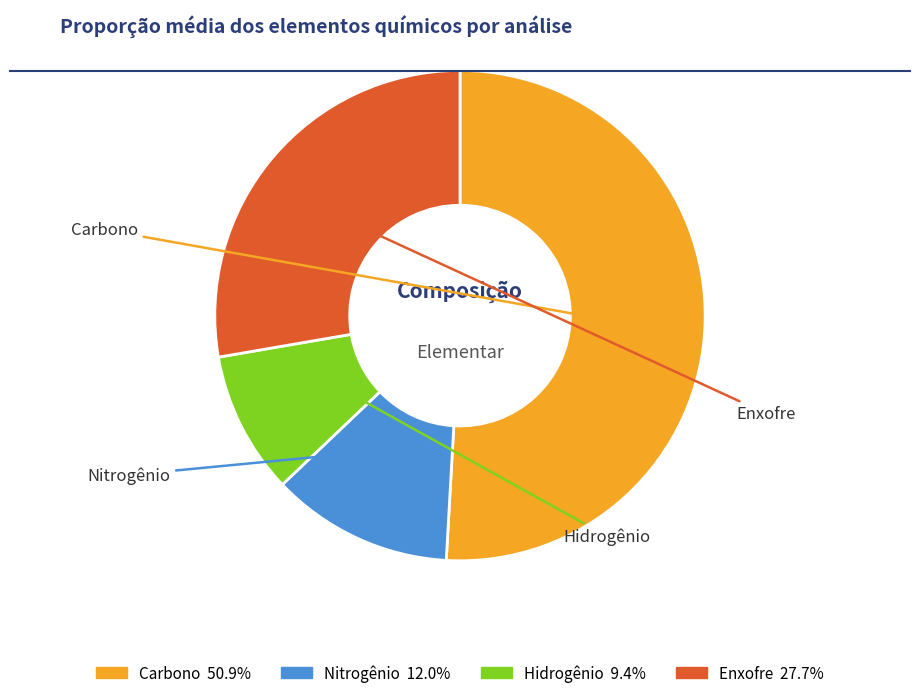

Rank the categories by value from lowest to highest.

Hidrogênio, Nitrogênio, Enxofre, Carbono